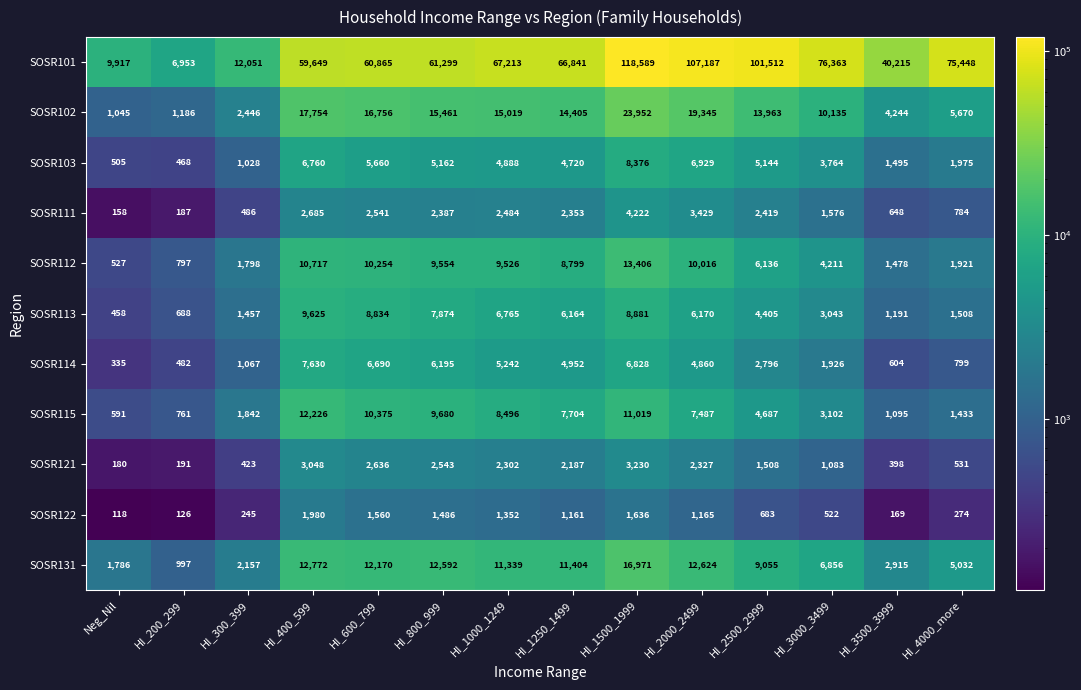

Which label corresponds to the largest value in the chart?

HI_1500_1999